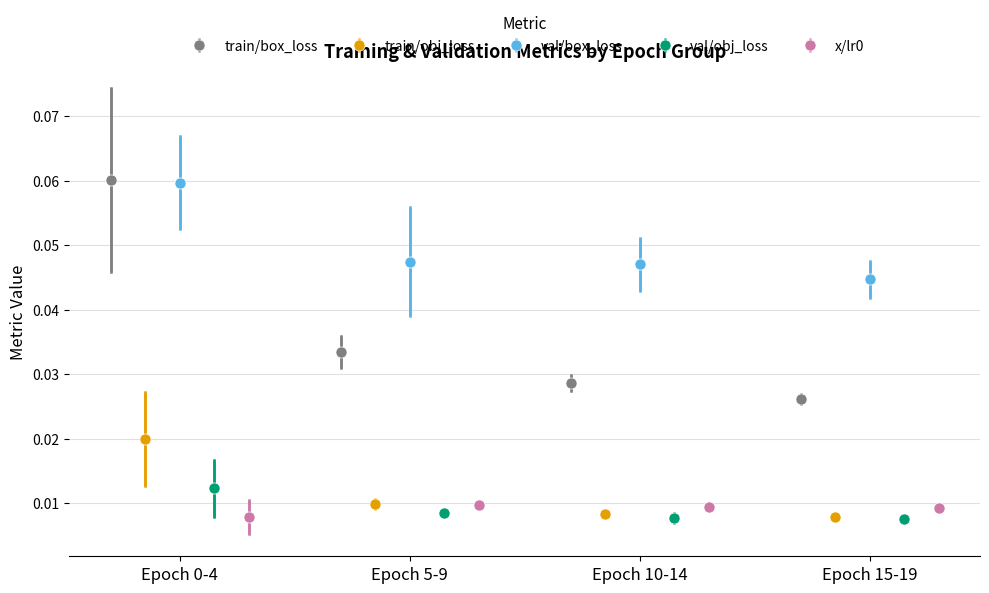

True or false: x/lr0 and val/box_loss intersect in this chart.

False